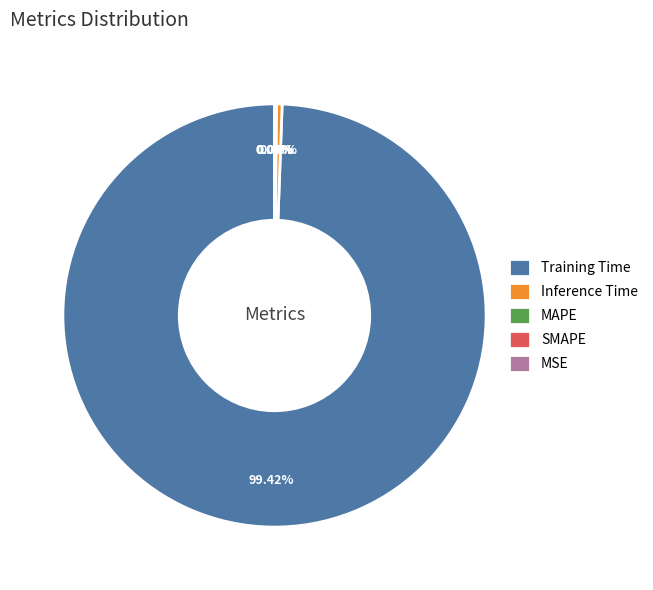

The Training Time slice represents 89% of the pie. True or false?

False